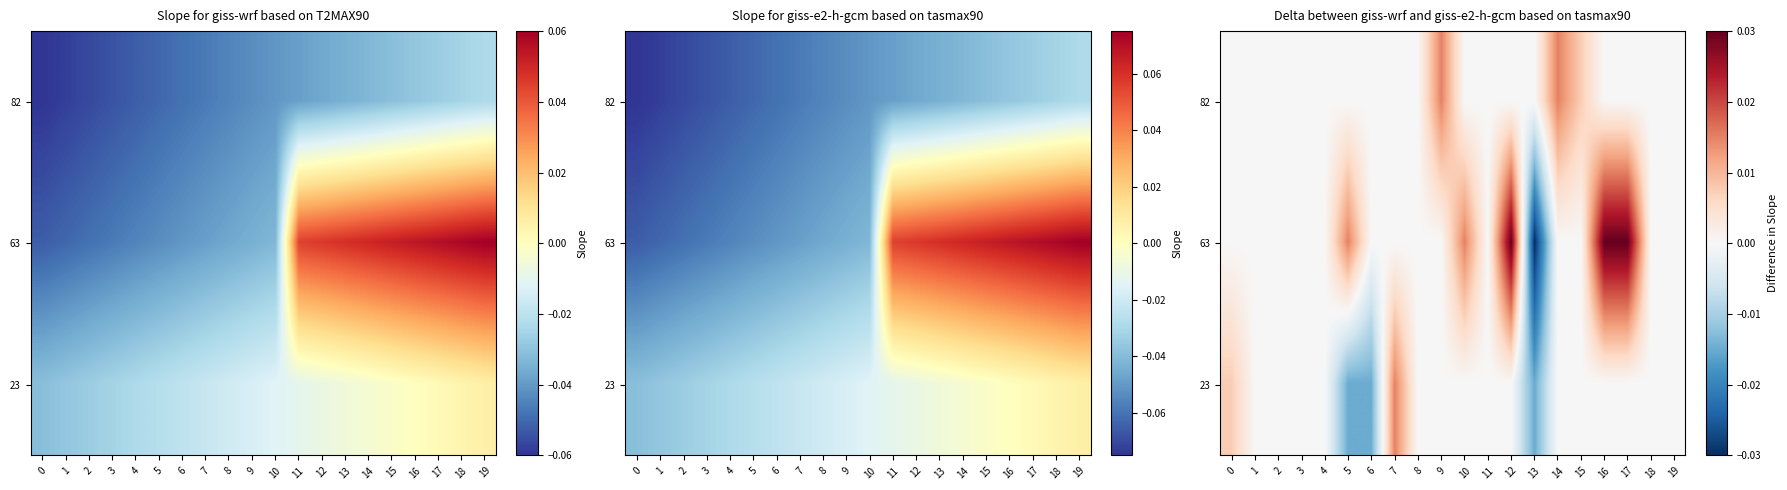

Is it true that 82 equals 0.0 at 16?

True